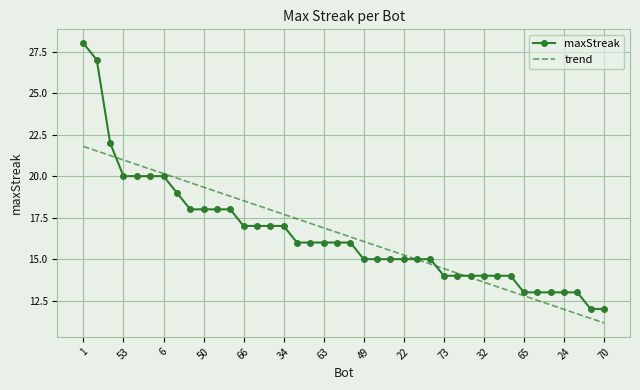

Reading left to right, transcribe all the data shown in this chart.

maxStreak: 28.0	27.0	22.0	20.0	20.0	20.0	20.0	19.0	18.0	18.0	18.0	18.0	17.0	17.0	17.0	17.0	16.0	16.0	16.0	16.0	16.0	15.0	15.0	15.0	15.0	15.0	15.0	14.0	14.0	14.0	14.0	14.0	14.0	13.0	13.0	13.0	13.0	13.0	12.0	12.0
trend: 21.8	21.5	21.2	21.0	20.7	20.4	20.2	19.9	19.6	19.3	19.1	18.8	18.5	18.2	18.0	17.7	17.4	17.2	16.9	16.6	16.3	16.1	15.8	15.5	15.2	15.0	14.7	14.4	14.2	13.9	13.6	13.3	13.1	12.8	12.5	12.3	12.0	11.7	11.4	11.2